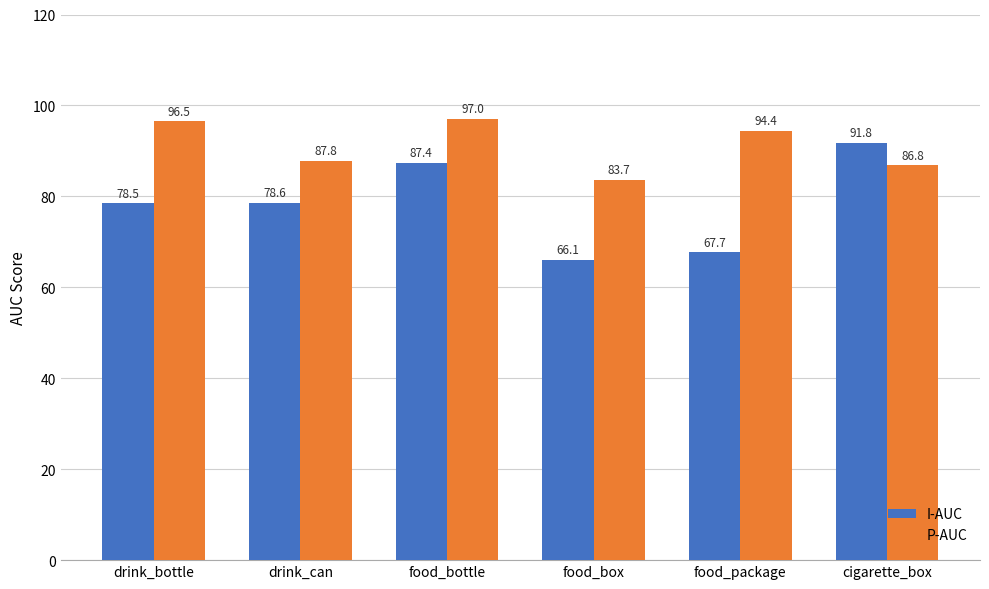

Reading left to right, extract all data points from this chart.

I-AUC: drink_bottle=78.5	drink_can=78.6	food_bottle=87.4	food_box=66.1	food_package=67.7	cigarette_box=91.8
P-AUC: drink_bottle=96.5	drink_can=87.8	food_bottle=97.0	food_box=83.7	food_package=94.4	cigarette_box=86.8